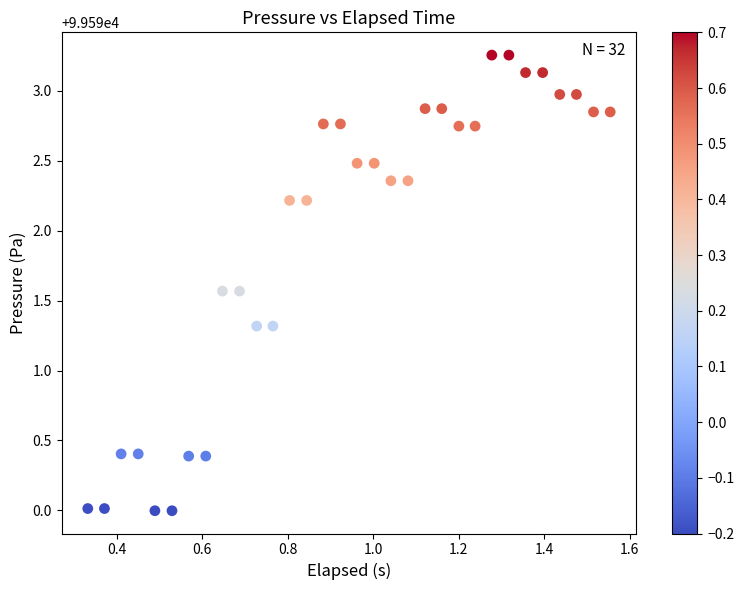

What is the range of Y values (max minus min)?

3.3